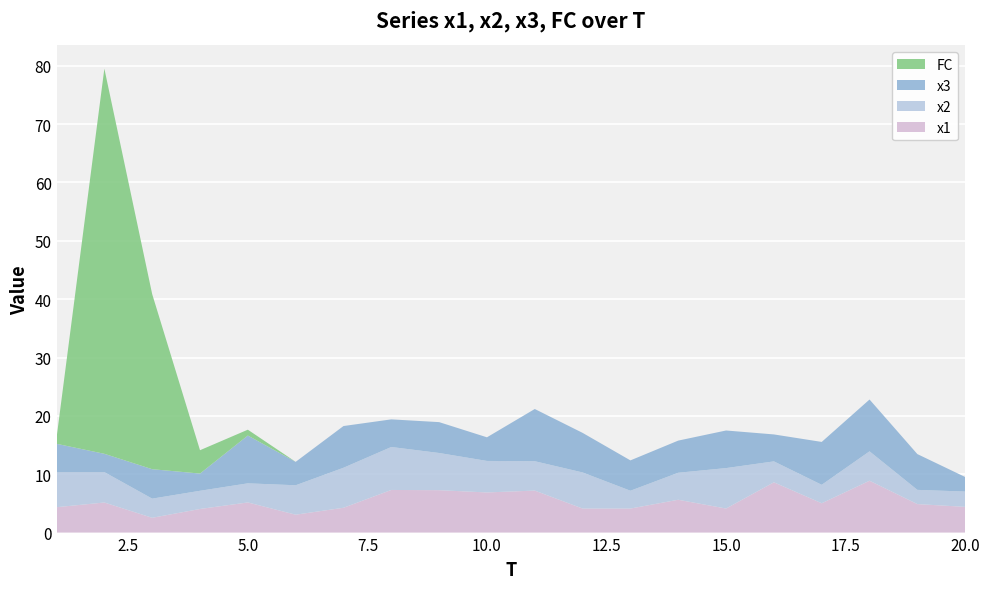

Reading left to right, transcribe all the data shown in this chart.

x1: 1=4.4	2=5.2	3=2.5	4=4.0	5=5.2	6=3.1	7=4.3	8=7.3	9=7.3	10=6.9	11=7.2	12=4.1	13=4.1	14=5.6	15=4.1	16=8.6	17=5.0	18=8.9	19=4.9	20=4.4
x2: 1=6.0	2=5.2	3=3.3	4=3.1	5=3.3	6=5.0	7=6.9	8=7.4	9=6.4	10=5.4	11=5.0	12=6.2	13=3.1	14=4.6	15=6.9	16=3.6	17=3.2	18=5.0	19=2.4	20=2.6
x3: 1=4.8	2=3.1	3=5.0	4=3.0	5=8.2	6=4.0	7=7.1	8=4.7	9=5.3	10=4.1	11=8.9	12=6.8	13=5.2	14=5.5	15=6.4	16=4.6	17=7.3	18=8.9	19=6.1	20=2.5
FC: 1=1.0	2=66.0	3=30.0	4=4.0	5=1.0	6=0.0	7=0.0	8=0.0	9=0.0	10=0.0	11=0.0	12=0.0	13=0.0	14=0.0	15=0.0	16=0.0	17=0.0	18=0.0	19=0.0	20=0.0